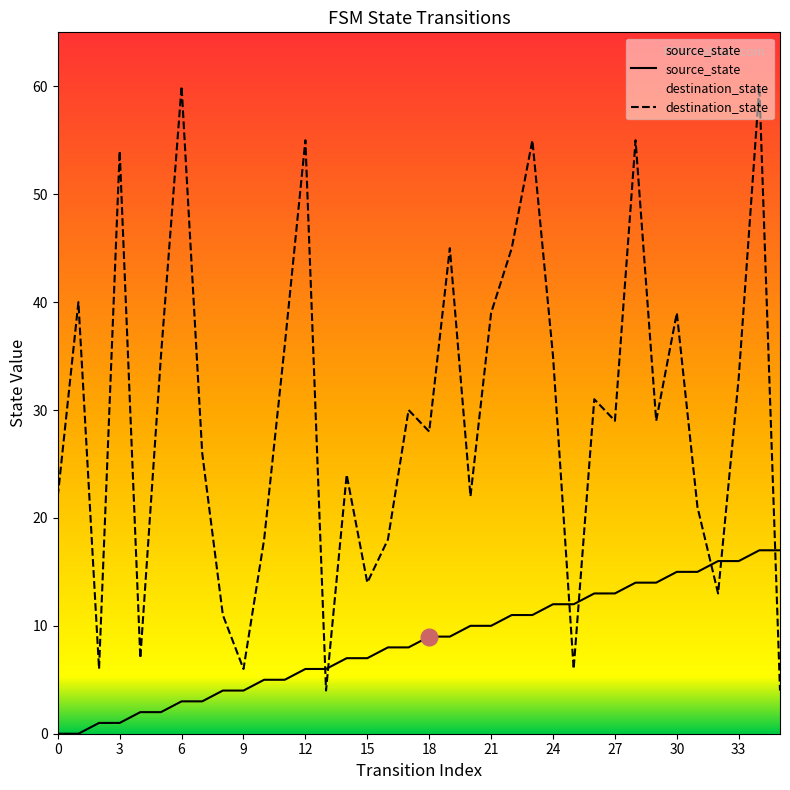

Is it true that source_state equals 7 at 14?

True